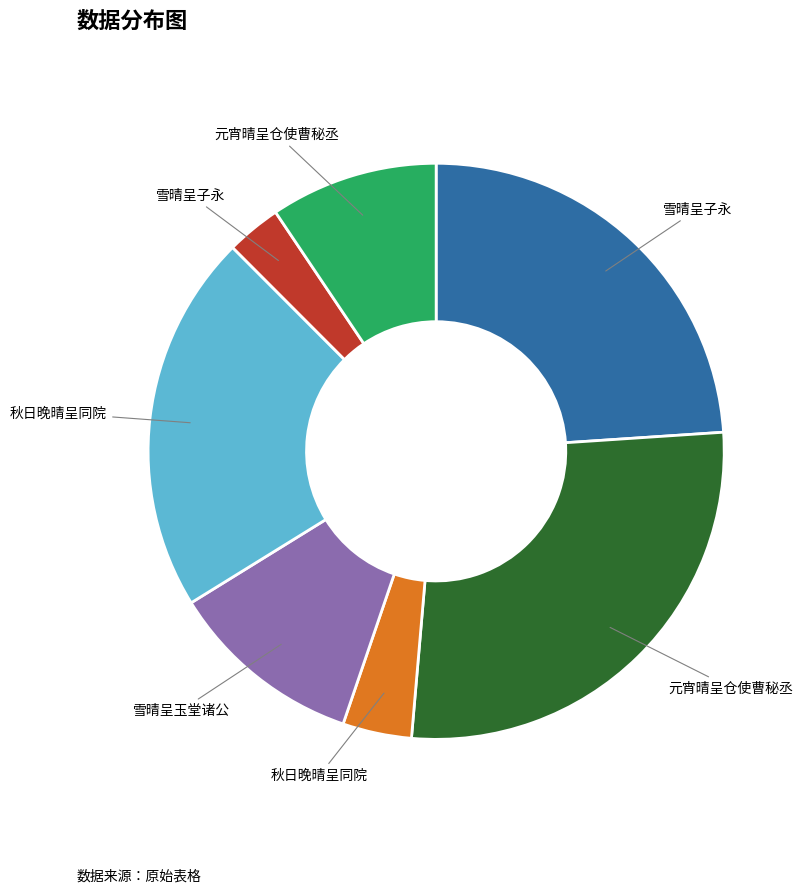

How many slices are in this pie chart?

7